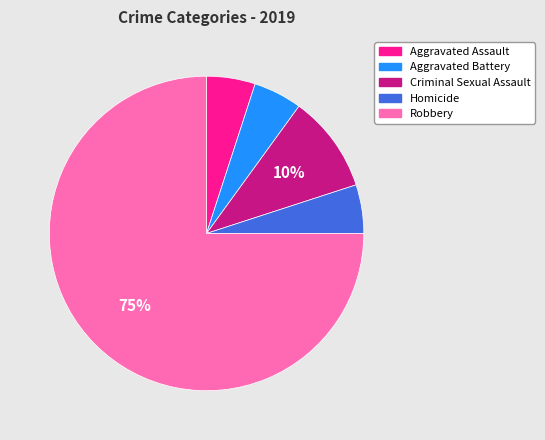

Is it true that Aggravated Battery is 1% of the pie?

False